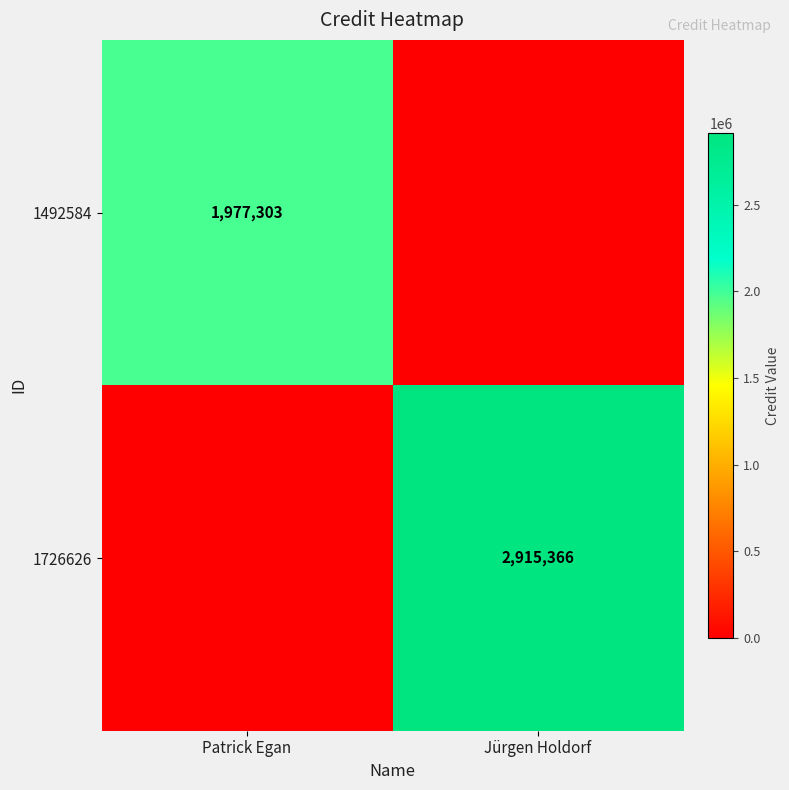

The 1726626 series shows 1092853 at Jürgen Holdorf. True or false?

False